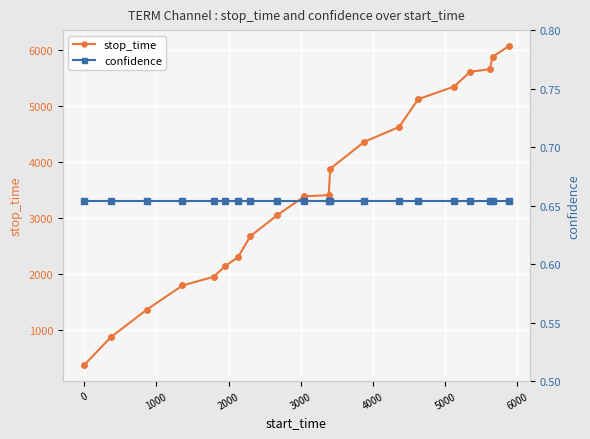

What is the value of the stop_time point at the 6th from the left?

2132